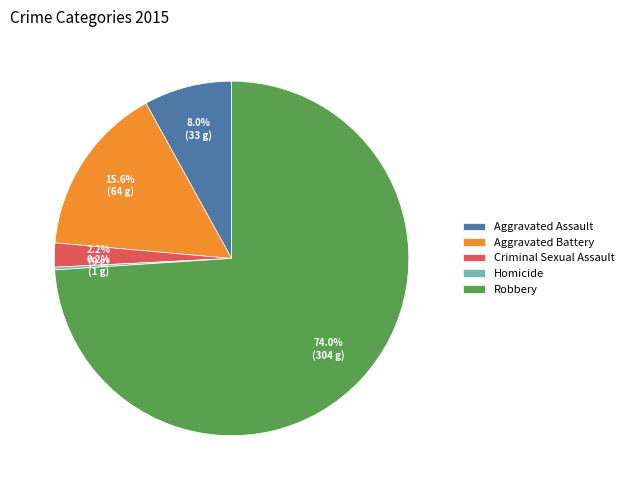

Which slice is the largest?

Robbery